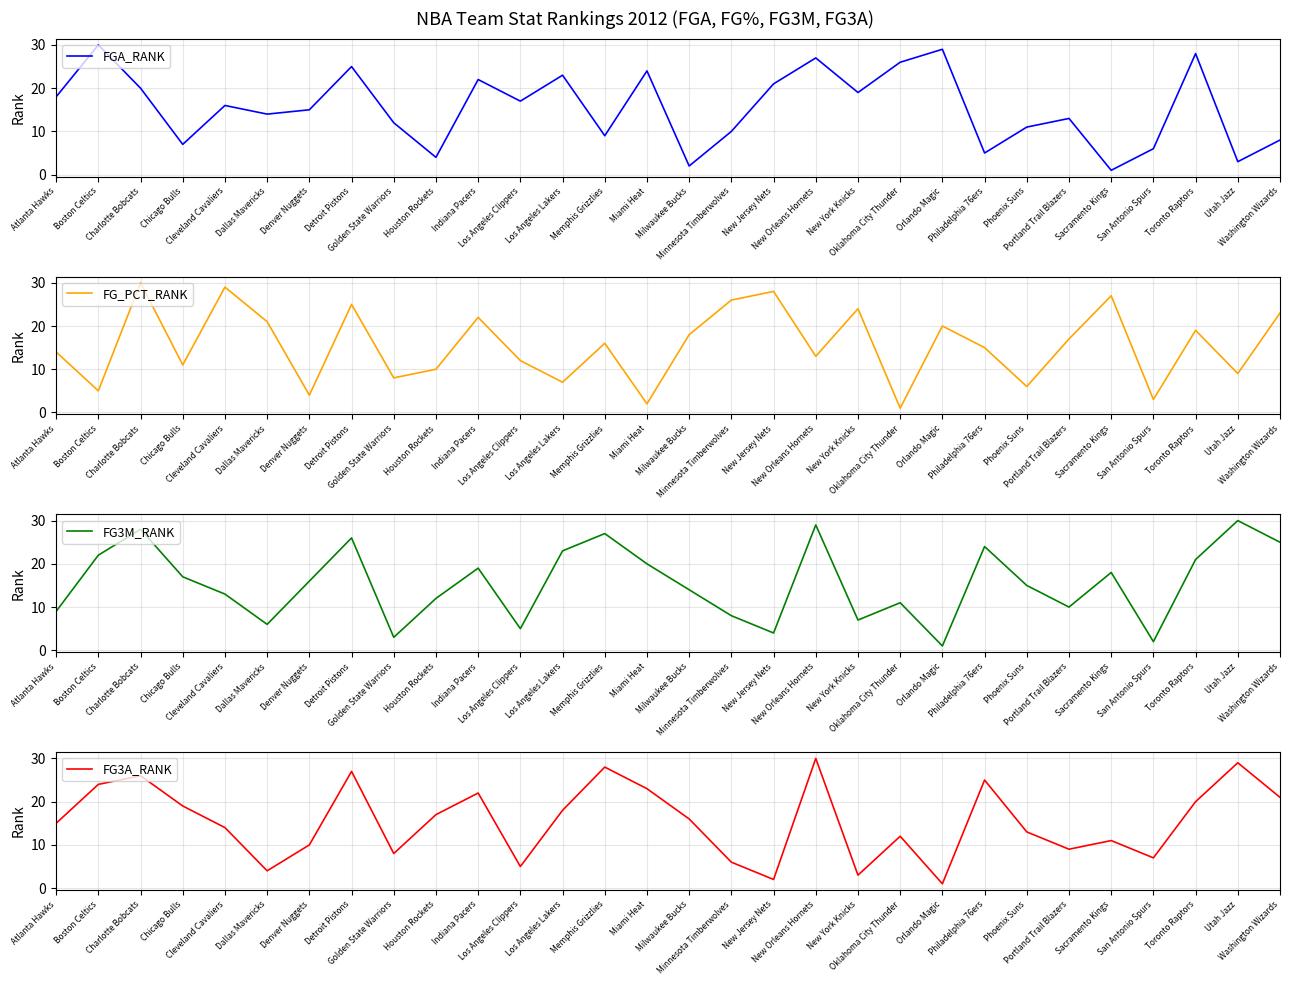

After their last crossing, which series has the higher values: FG3M_RANK or FGA_RANK?

FG3M_RANK